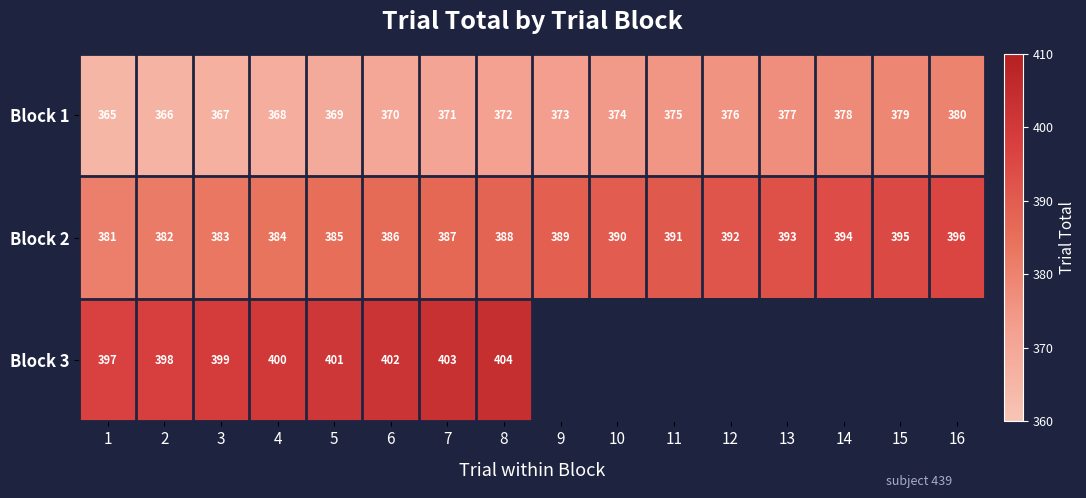

Between 9 and 7, which is larger?

9